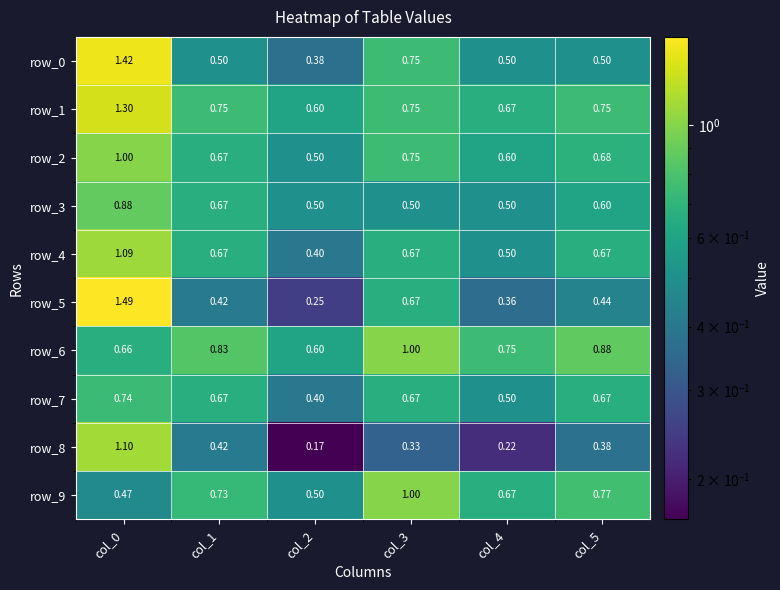

Is it true that row_7 equals 0.7 at col_0?

True